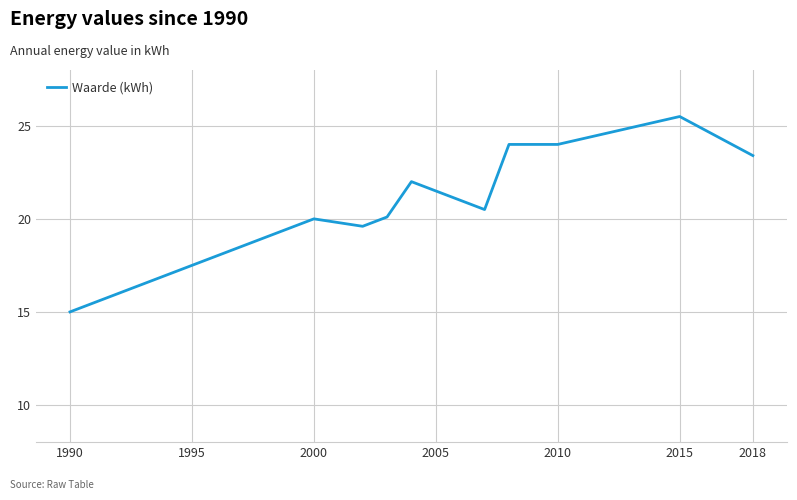

What is the maximum value shown in the chart?

25.5